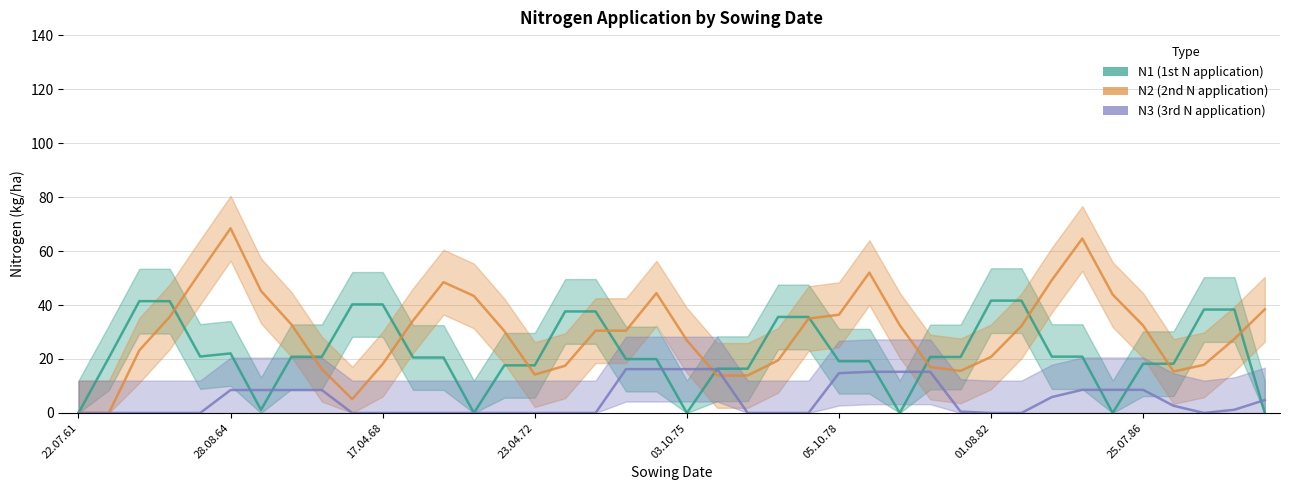

What is the total value across all series at 23?

55.1